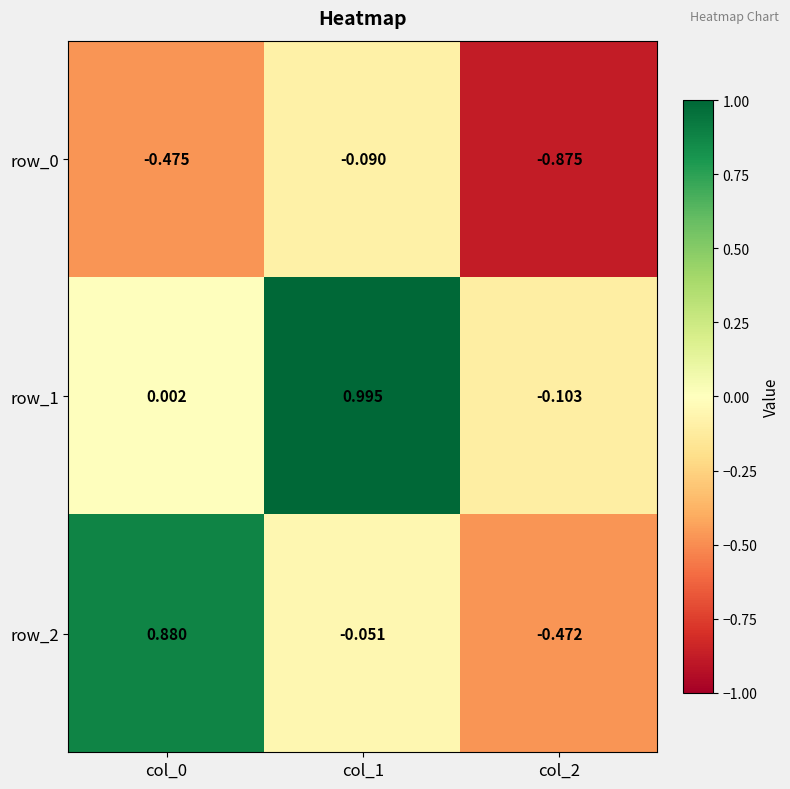

Reading left to right, transcribe all the data shown in this chart.

row_0: -0.5	-0.1	-0.9
row_1: 0.0	1.0	-0.1
row_2: 0.9	-0.1	-0.5